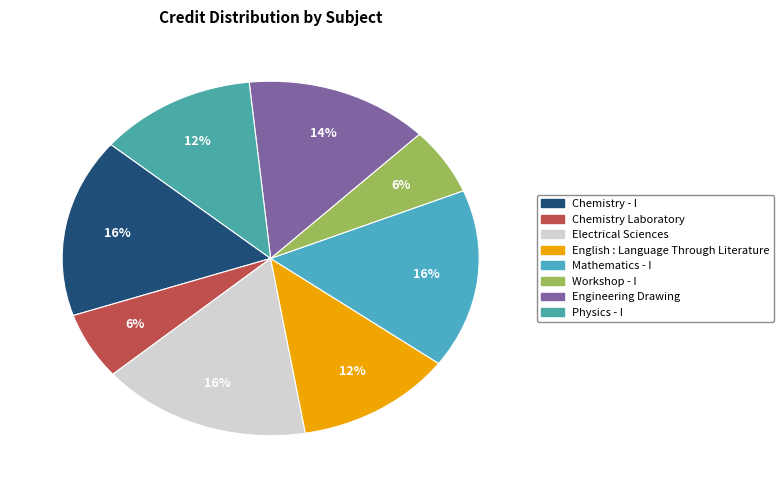

How much of the chart is everything except Physics - I?

87.8%